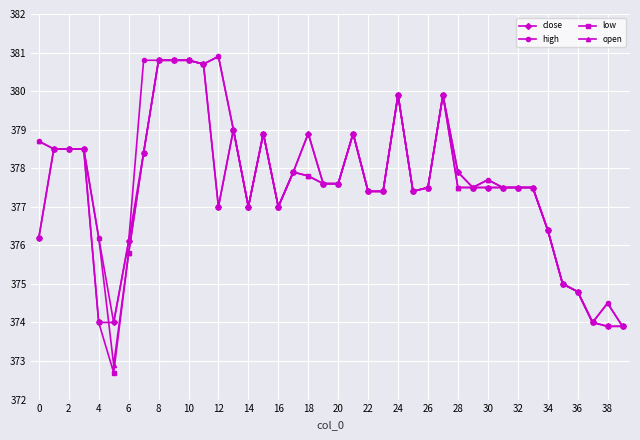

What is the highest value of the low series?

380.8